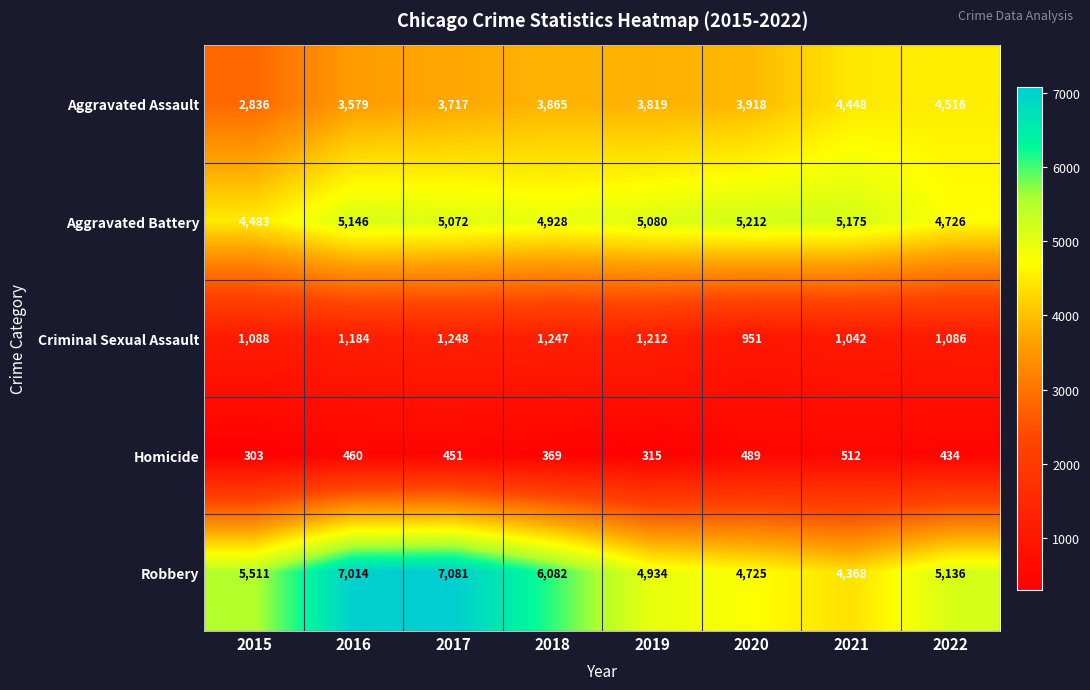

List the series in order of their peak value, lowest first.

Homicide, Criminal Sexual Assault, Aggravated Assault, Aggravated Battery, Robbery